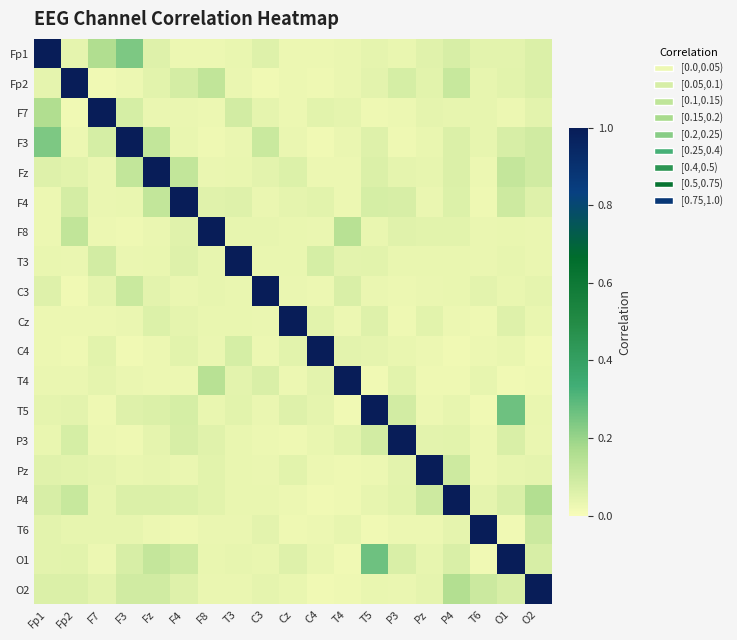

Reading right to left, list all the values displayed in this chart.

Fp1: O2=0.1	O1=0.0	T6=0.0	P4=0.1	Pz=0.1	P3=0.0	T5=0.0	T4=0.0	C4=0.0	Cz=0.0	C3=0.1	T3=0.0	F8=0.0	F4=0.0	Fz=0.1	F3=0.2	F7=0.2	Fp2=0.0	Fp1=1.0
Fp2: O2=0.1	O1=0.0	T6=0.0	P4=0.1	Pz=0.0	P3=0.1	T5=0.0	T4=0.0	C4=0.0	Cz=0.0	C3=0.0	T3=0.0	F8=0.1	F4=0.1	Fz=0.0	F3=0.0	F7=0.0	Fp2=1.0	Fp1=0.0
F7: O2=0.0	O1=0.0	T6=0.0	P4=0.0	Pz=0.0	P3=0.0	T5=0.0	T4=0.0	C4=0.0	Cz=0.0	C3=0.0	T3=0.1	F8=0.0	F4=0.0	Fz=0.0	F3=0.1	F7=1.0	Fp2=0.0	Fp1=0.2
F3: O2=0.1	O1=0.1	T6=0.0	P4=0.1	Pz=0.0	P3=0.0	T5=0.1	T4=0.0	C4=0.0	Cz=0.0	C3=0.1	T3=0.0	F8=0.0	F4=0.0	Fz=0.1	F3=1.0	F7=0.1	Fp2=0.0	Fp1=0.2
Fz: O2=0.1	O1=0.1	T6=0.0	P4=0.1	Pz=0.0	P3=0.0	T5=0.1	T4=0.0	C4=0.0	Cz=0.1	C3=0.0	T3=0.0	F8=0.0	F4=0.1	Fz=1.0	F3=0.1	F7=0.0	Fp2=0.0	Fp1=0.1
F4: O2=0.1	O1=0.1	T6=0.0	P4=0.1	Pz=0.0	P3=0.1	T5=0.1	T4=0.0	C4=0.1	Cz=0.0	C3=0.0	T3=0.1	F8=0.1	F4=1.0	Fz=0.1	F3=0.0	F7=0.0	Fp2=0.1	Fp1=0.0
F8: O2=0.0	O1=0.0	T6=0.0	P4=0.0	Pz=0.0	P3=0.1	T5=0.0	T4=0.1	C4=0.0	Cz=0.0	C3=0.0	T3=0.0	F8=1.0	F4=0.1	Fz=0.0	F3=0.0	F7=0.0	Fp2=0.1	Fp1=0.0
T3: O2=0.0	O1=0.0	T6=0.0	P4=0.0	Pz=0.0	P3=0.0	T5=0.0	T4=0.0	C4=0.1	Cz=0.0	C3=0.0	T3=1.0	F8=0.0	F4=0.1	Fz=0.0	F3=0.0	F7=0.1	Fp2=0.0	Fp1=0.0
C3: O2=0.0	O1=0.0	T6=0.0	P4=0.0	Pz=0.0	P3=0.0	T5=0.0	T4=0.1	C4=0.0	Cz=0.0	C3=1.0	T3=0.0	F8=0.0	F4=0.0	Fz=0.0	F3=0.1	F7=0.0	Fp2=0.0	Fp1=0.1
Cz: O2=0.0	O1=0.1	T6=0.0	P4=0.0	Pz=0.0	P3=0.0	T5=0.1	T4=0.0	C4=0.0	Cz=1.0	C3=0.0	T3=0.0	F8=0.0	F4=0.0	Fz=0.1	F3=0.0	F7=0.0	Fp2=0.0	Fp1=0.0
C4: O2=0.0	O1=0.0	T6=0.0	P4=0.0	Pz=0.0	P3=0.0	T5=0.0	T4=0.0	C4=1.0	Cz=0.0	C3=0.0	T3=0.1	F8=0.0	F4=0.1	Fz=0.0	F3=0.0	F7=0.0	Fp2=0.0	Fp1=0.0
T4: O2=0.0	O1=0.0	T6=0.0	P4=0.0	Pz=0.0	P3=0.0	T5=0.0	T4=1.0	C4=0.0	Cz=0.0	C3=0.1	T3=0.0	F8=0.1	F4=0.0	Fz=0.0	F3=0.0	F7=0.0	Fp2=0.0	Fp1=0.0
T5: O2=0.0	O1=0.3	T6=0.0	P4=0.0	Pz=0.0	P3=0.1	T5=1.0	T4=0.0	C4=0.0	Cz=0.1	C3=0.0	T3=0.0	F8=0.0	F4=0.1	Fz=0.1	F3=0.1	F7=0.0	Fp2=0.0	Fp1=0.0
P3: O2=0.0	O1=0.1	T6=0.0	P4=0.0	Pz=0.0	P3=1.0	T5=0.1	T4=0.0	C4=0.0	Cz=0.0	C3=0.0	T3=0.0	F8=0.1	F4=0.1	Fz=0.0	F3=0.0	F7=0.0	Fp2=0.1	Fp1=0.0
Pz: O2=0.0	O1=0.0	T6=0.0	P4=0.1	Pz=1.0	P3=0.0	T5=0.0	T4=0.0	C4=0.0	Cz=0.0	C3=0.0	T3=0.0	F8=0.0	F4=0.0	Fz=0.0	F3=0.0	F7=0.0	Fp2=0.0	Fp1=0.1
P4: O2=0.2	O1=0.1	T6=0.0	P4=1.0	Pz=0.1	P3=0.0	T5=0.0	T4=0.0	C4=0.0	Cz=0.0	C3=0.0	T3=0.0	F8=0.0	F4=0.1	Fz=0.1	F3=0.1	F7=0.0	Fp2=0.1	Fp1=0.1
T6: O2=0.1	O1=0.0	T6=1.0	P4=0.0	Pz=0.0	P3=0.0	T5=0.0	T4=0.0	C4=0.0	Cz=0.0	C3=0.0	T3=0.0	F8=0.0	F4=0.0	Fz=0.0	F3=0.0	F7=0.0	Fp2=0.0	Fp1=0.0
O1: O2=0.1	O1=1.0	T6=0.0	P4=0.1	Pz=0.0	P3=0.1	T5=0.3	T4=0.0	C4=0.0	Cz=0.1	C3=0.0	T3=0.0	F8=0.0	F4=0.1	Fz=0.1	F3=0.1	F7=0.0	Fp2=0.0	Fp1=0.0
O2: O2=1.0	O1=0.1	T6=0.1	P4=0.2	Pz=0.0	P3=0.0	T5=0.0	T4=0.0	C4=0.0	Cz=0.0	C3=0.0	T3=0.0	F8=0.0	F4=0.1	Fz=0.1	F3=0.1	F7=0.0	Fp2=0.1	Fp1=0.1